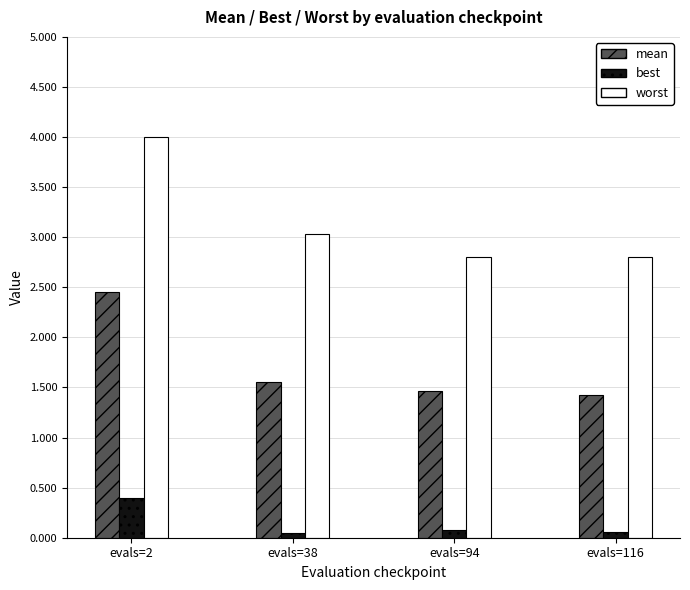

What is the minimum value for worst?

2.8